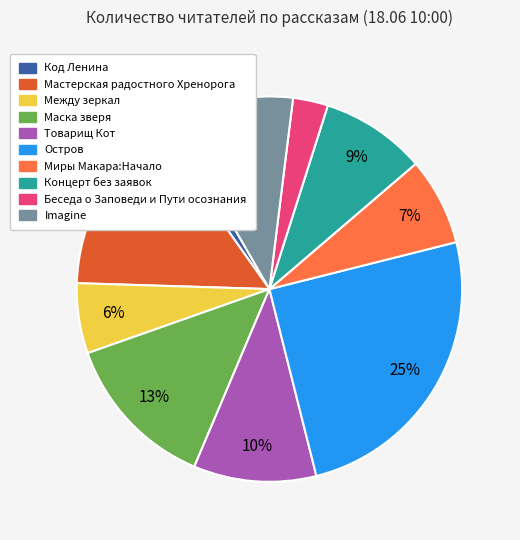

Which category has the biggest portion of the pie?

Остров